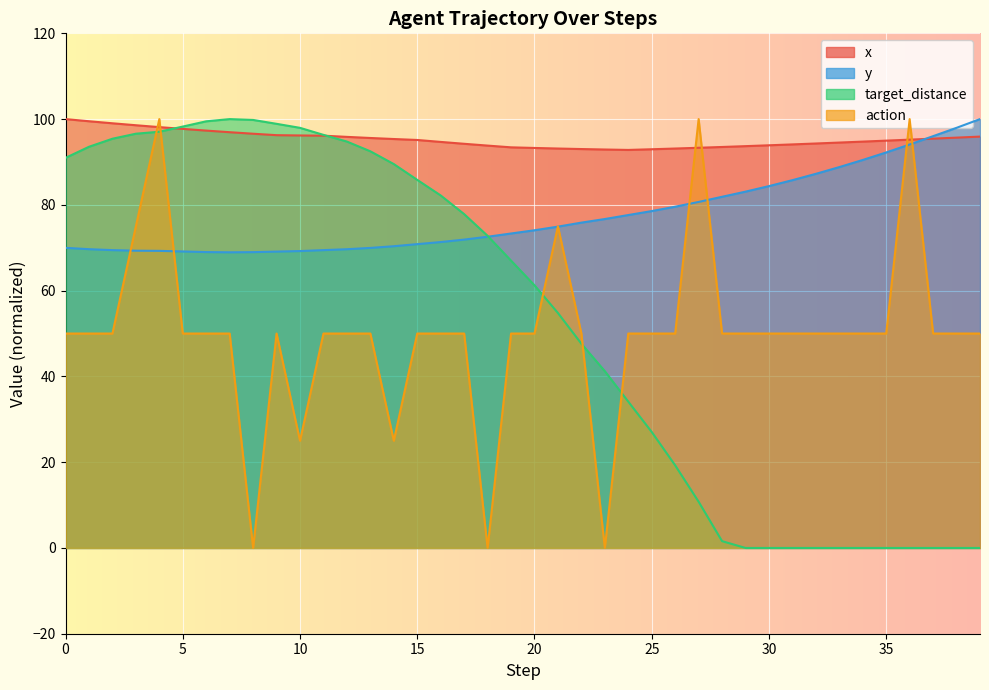

Which category has the lowest value across all series?

29